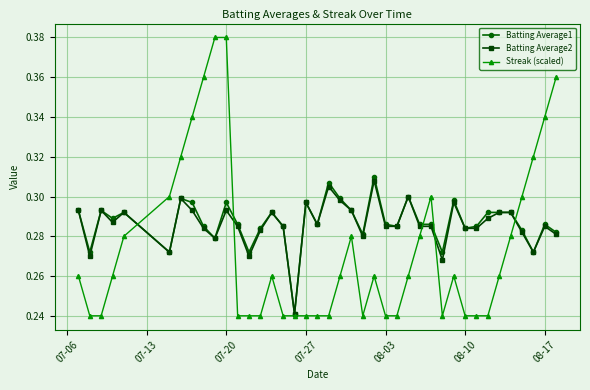

What is the difference between the maximum and minimum values in the Batting Average2 series?

0.1